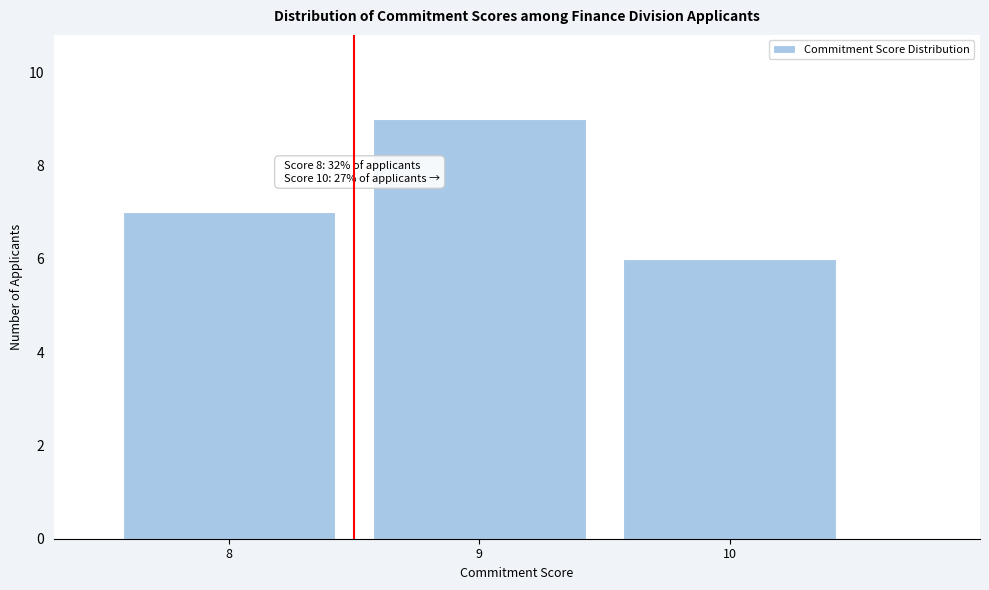

Which range on the x-axis has the tallest bar?

8.5 to 9.5